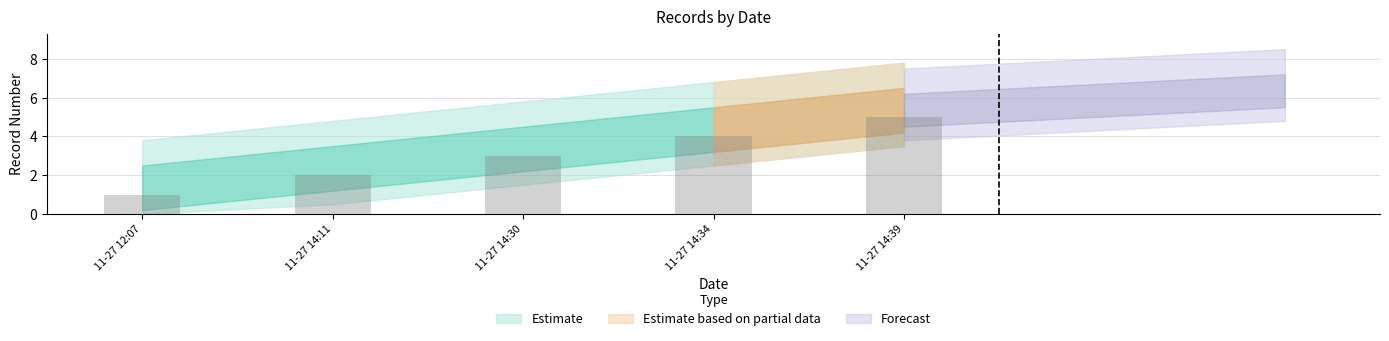

What is the sum of all values?

15